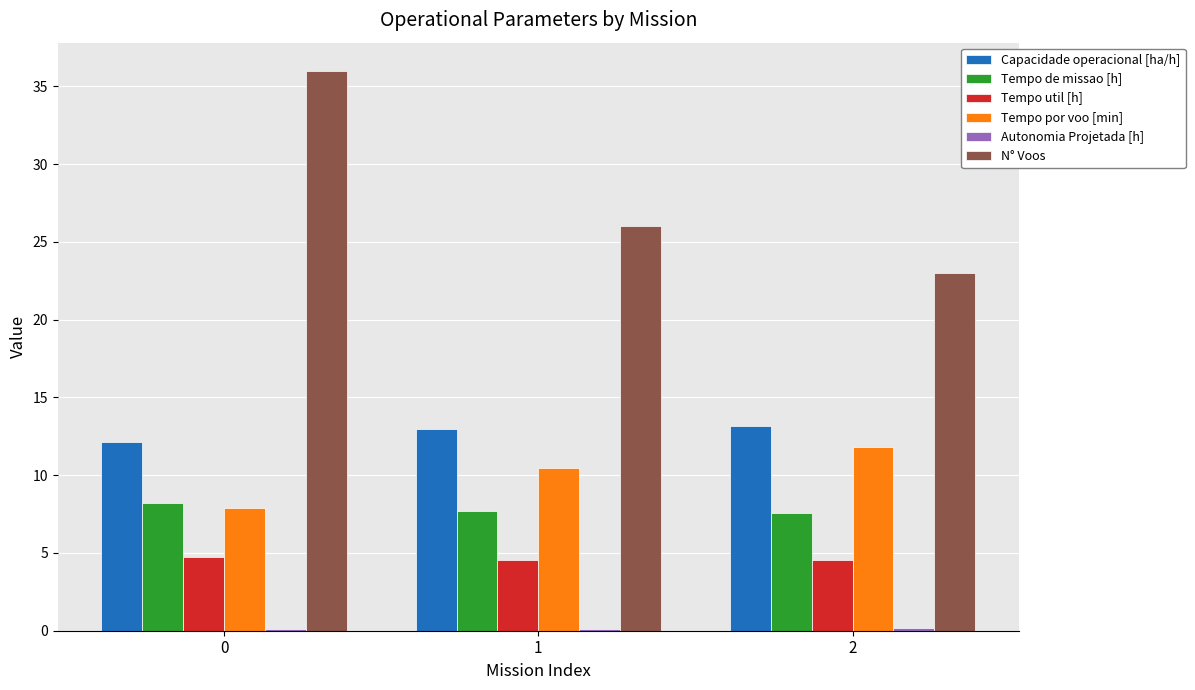

Which series has the largest range (max minus min)?

N° Voos